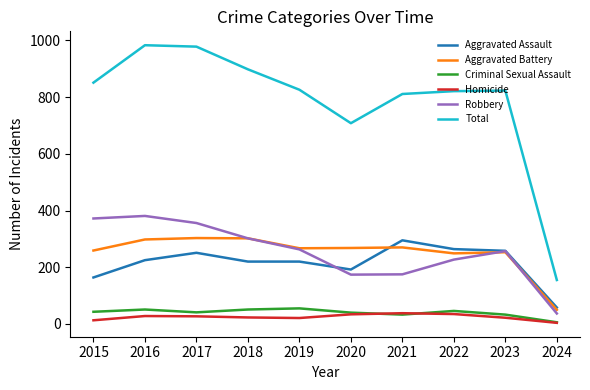

What is the total value across all series at 2024?

310